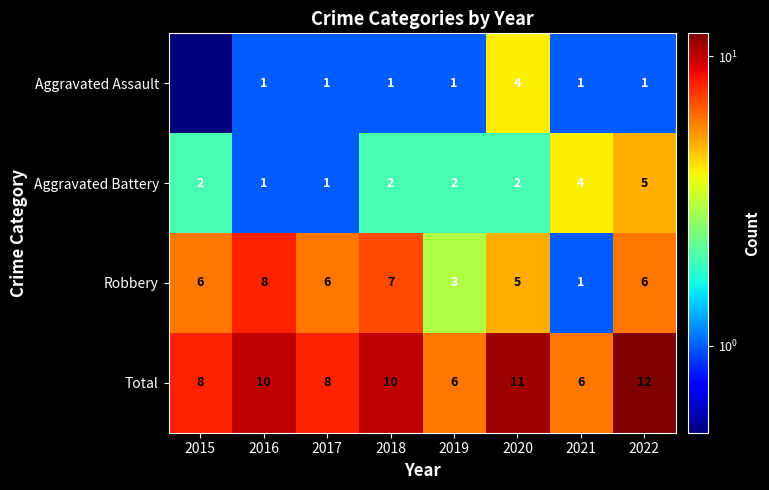

Is it true that Total equals 12.3 at 2017?

False